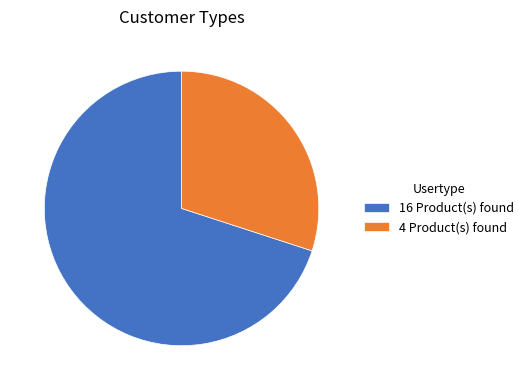

How many slices are in this pie chart?

2